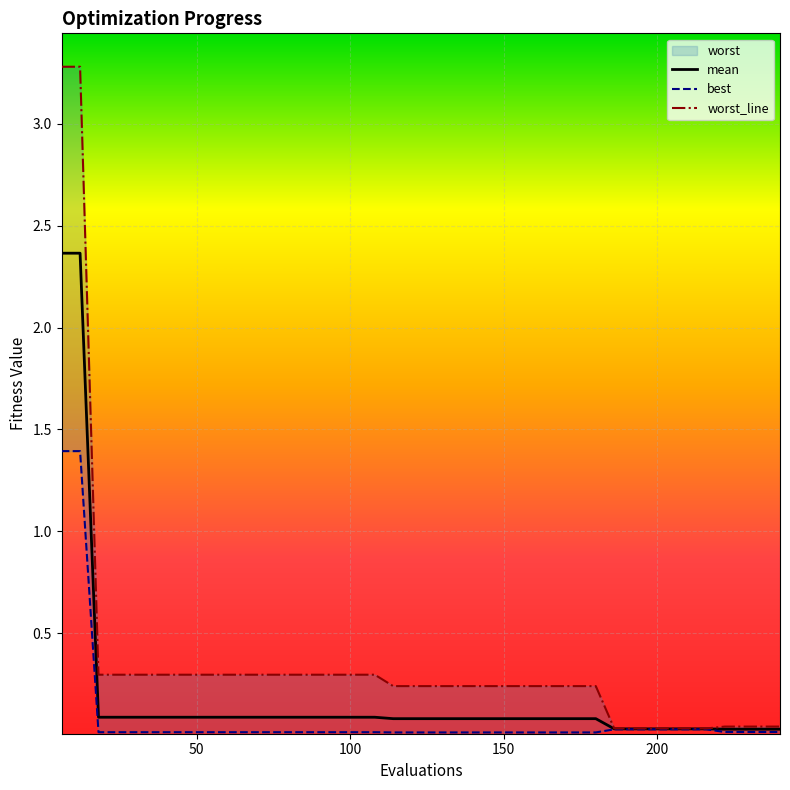

The worst_line series shows 0.4 at 8. True or false?

False